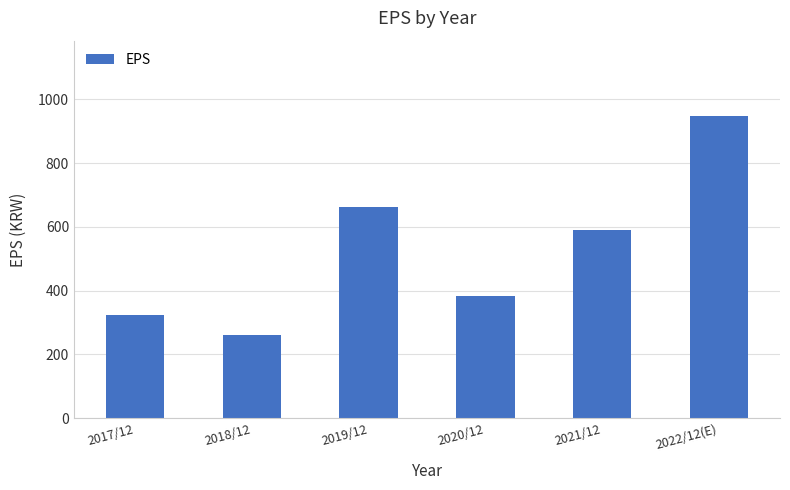

What is the difference between the values at 2021/12 and 2020/12?

206